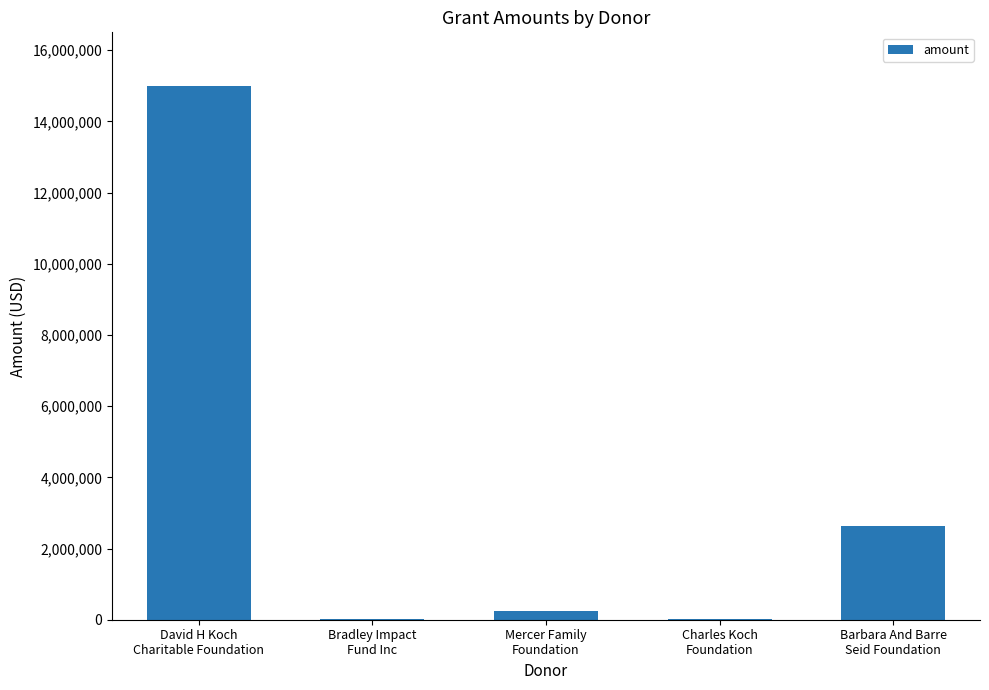

What is the maximum value shown in the chart?

15000000